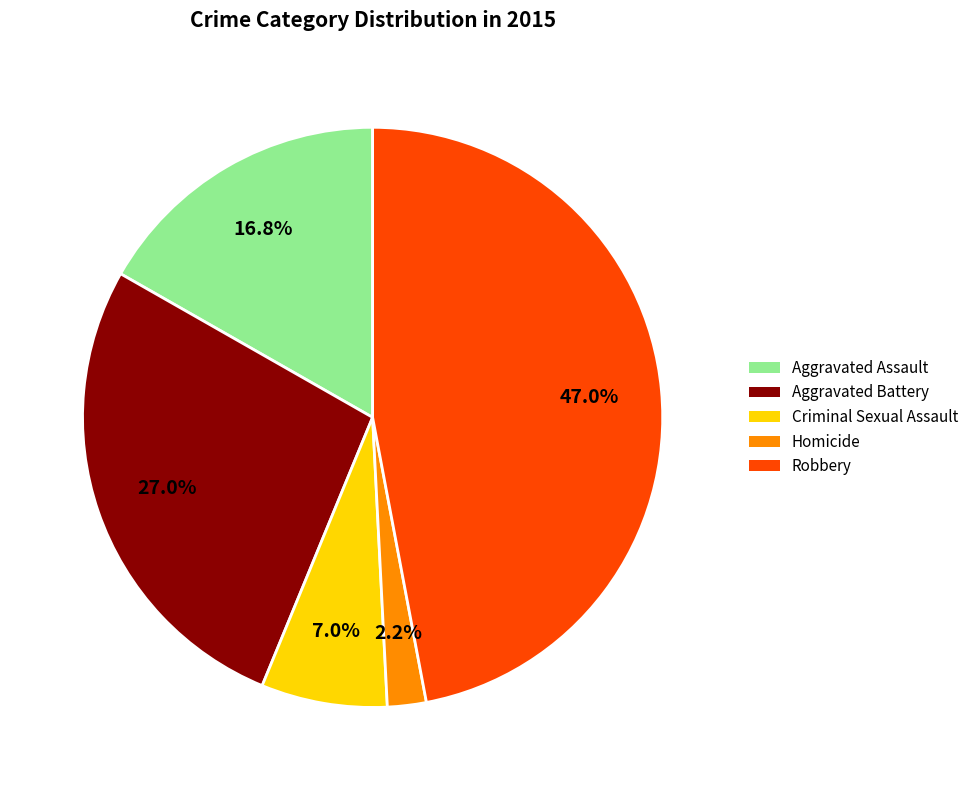

Rank the categories by value from highest to lowest.

Robbery, Aggravated Battery, Aggravated Assault, Criminal Sexual Assault, Homicide